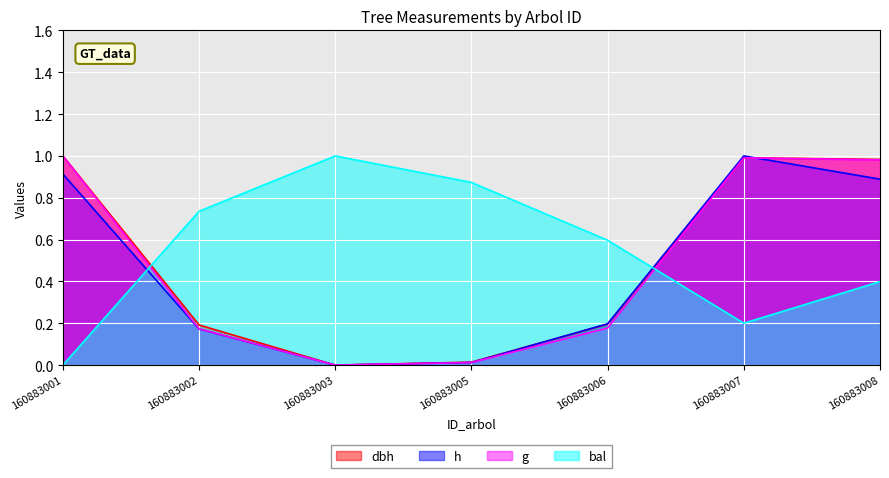

How many positive values does the dbh series have?

6